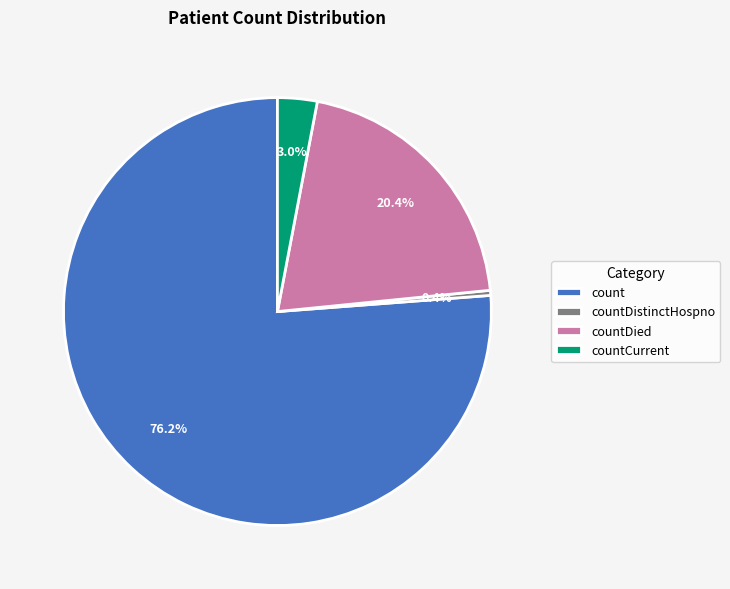

Approximately how many times larger is the value at count compared to countDied?

3.7